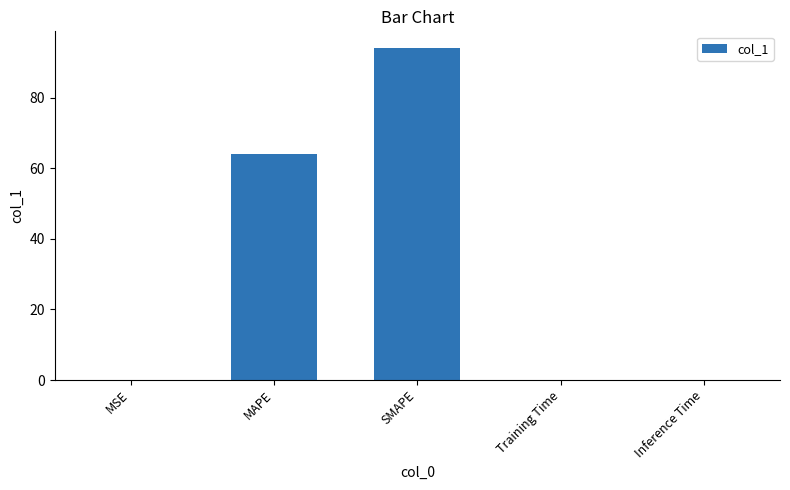

What value does the data have at SMAPE?

94.1